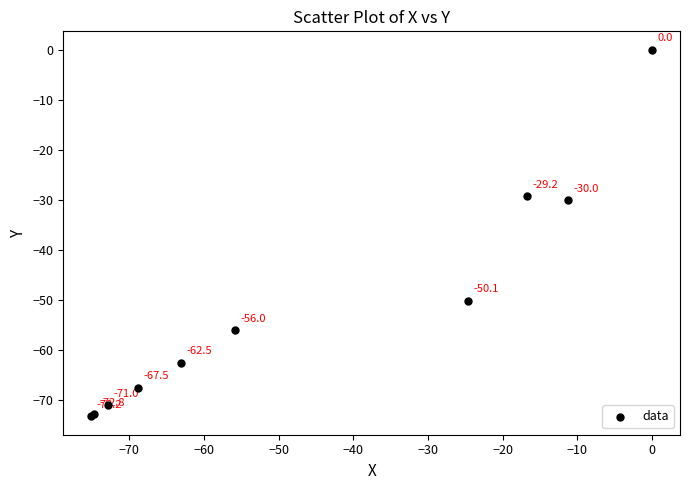

What Y value in the scatter plot is closest to -36?

-30.0